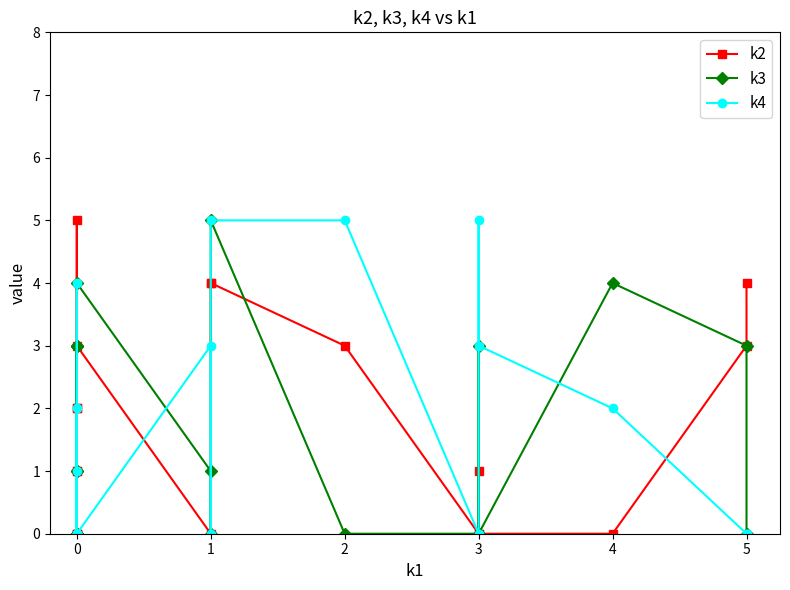

True or false: k4 and k3 cross at least once.

True